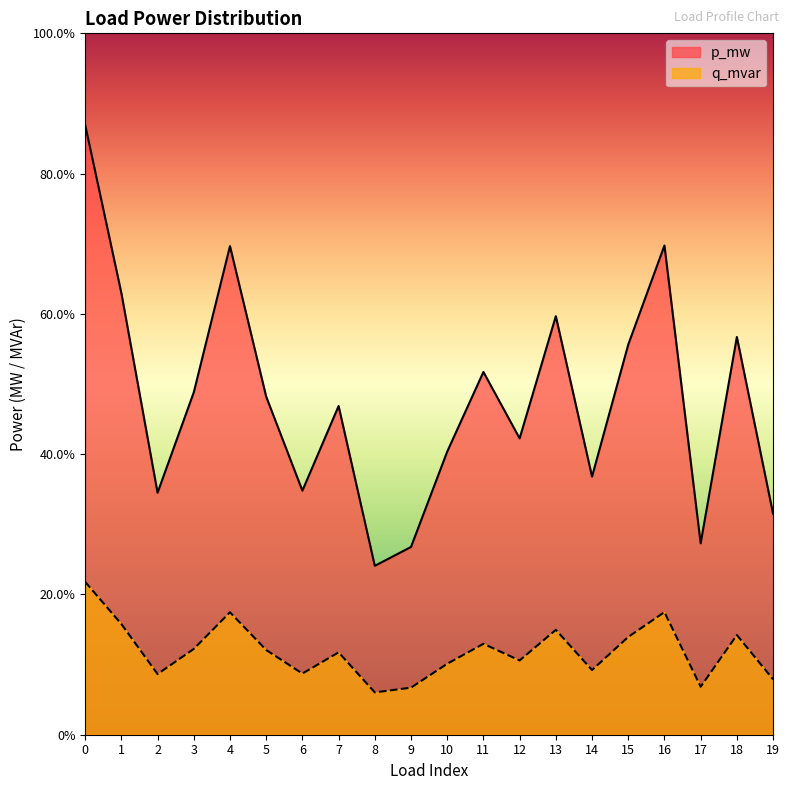

How many data points does each series have?

20